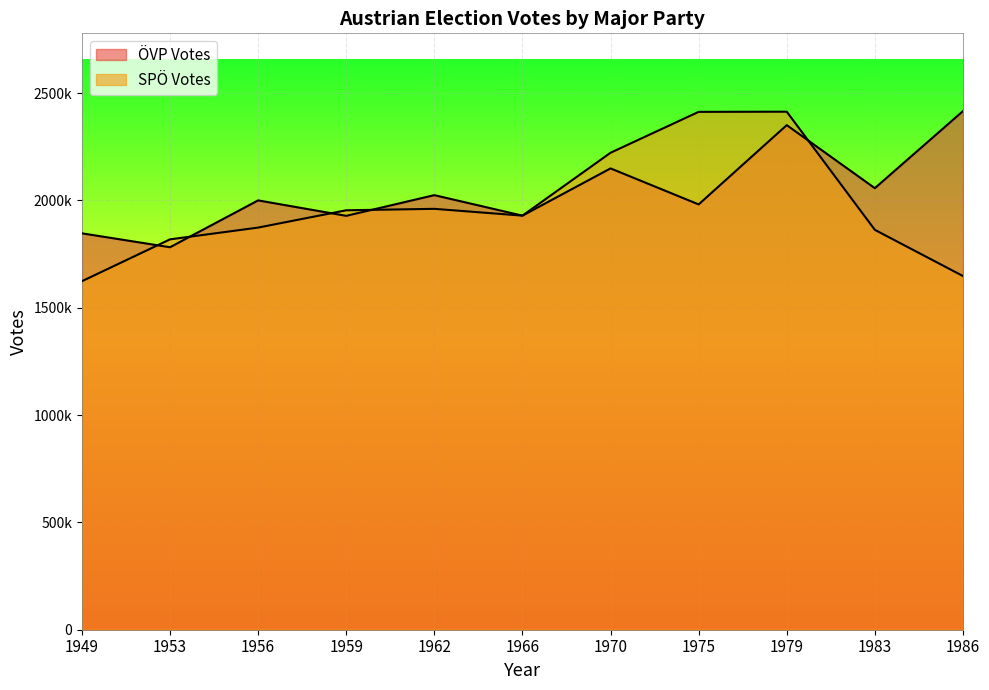

Rank the series by their average value, from highest to lowest.

ÖVP Votes, SPÖ Votes